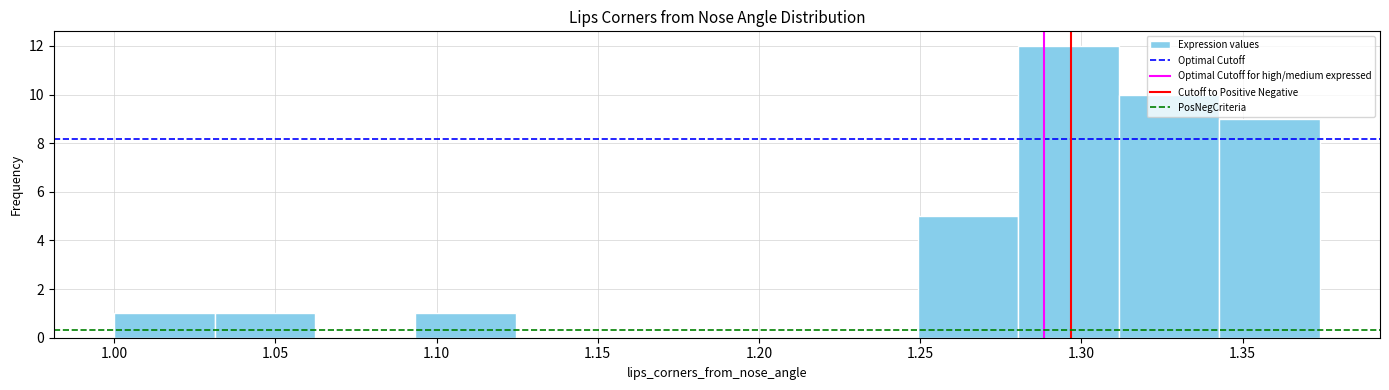

What is the height of the bar covering 1.250 to 1.280 on the x-axis? Neither the bar edges nor the heights are printed on the chart, so give them approximately, as read against the axes.

5